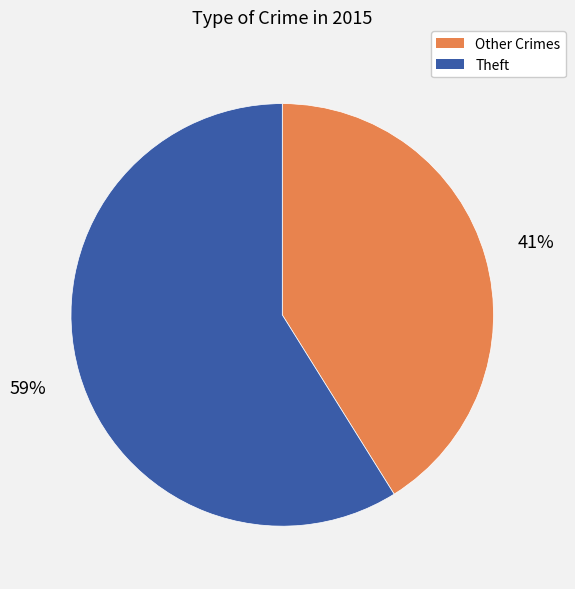

To the nearest percent, what is the difference between the largest and smallest slice percentages?

18%